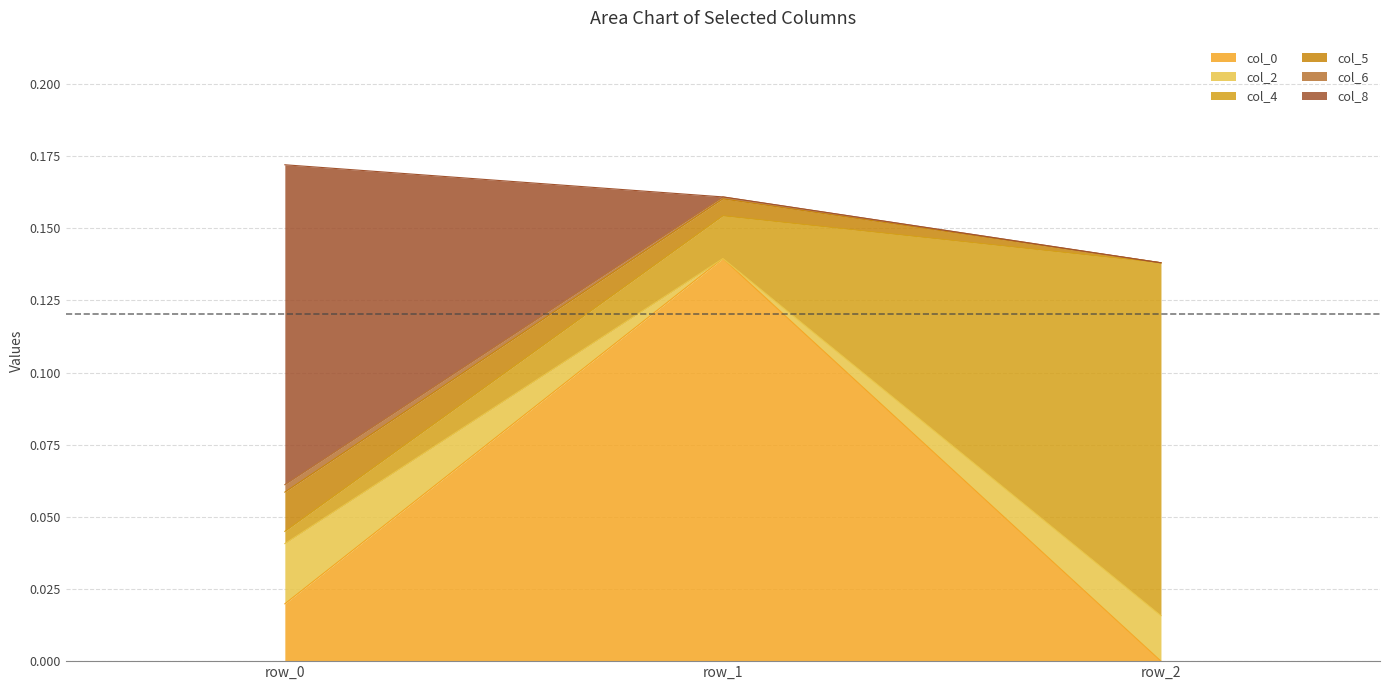

Which series has the largest range (max minus min)?

col_0